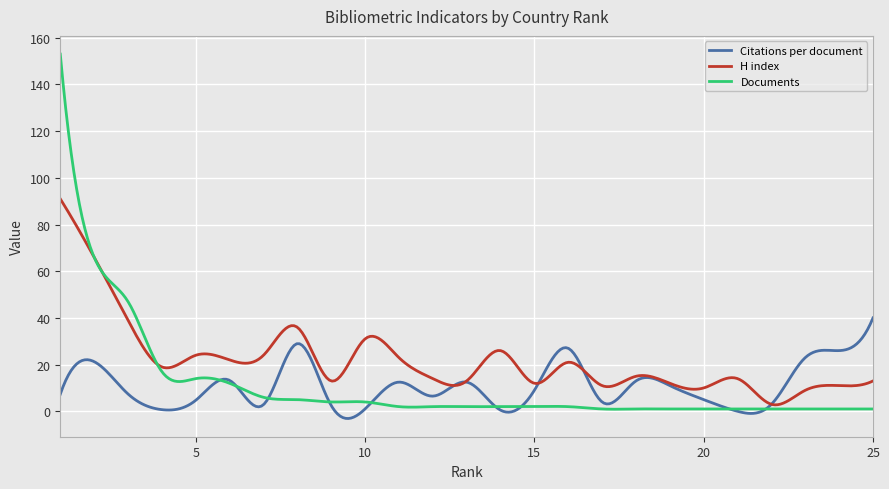

List the series in order of their peak value, highest first.

Documents, H index, Citations per document